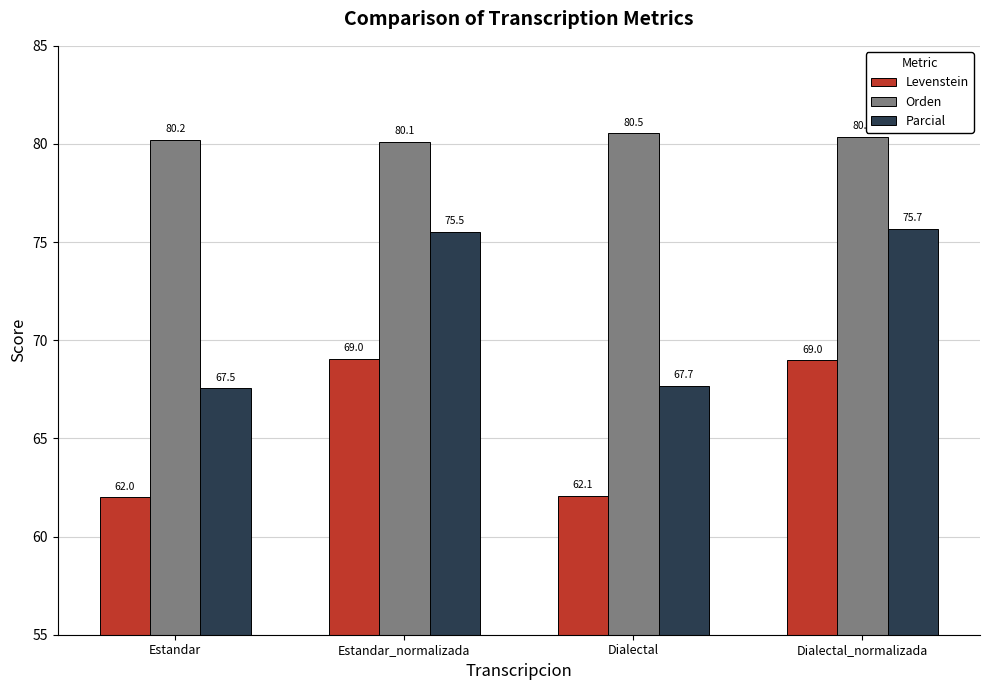

What is the sum of all Orden values?

321.2